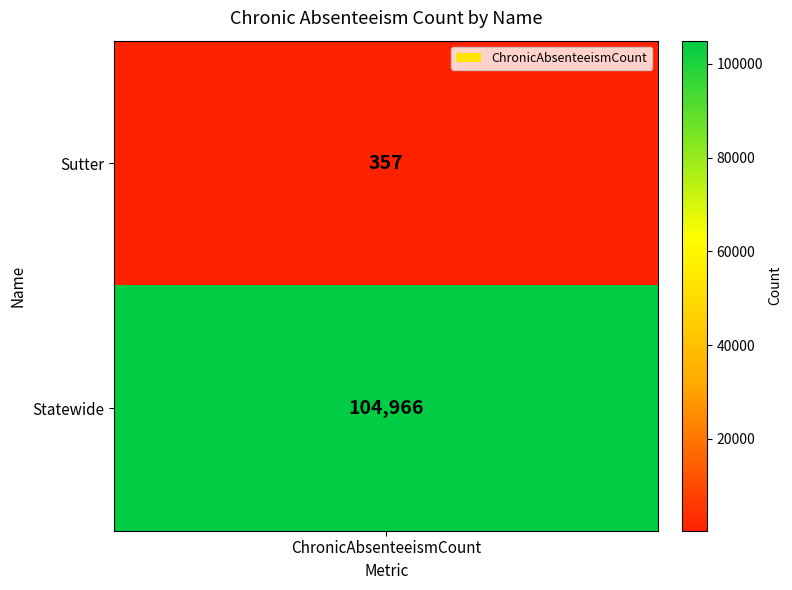

List the labels in order of value, largest first.

Statewide, Sutter